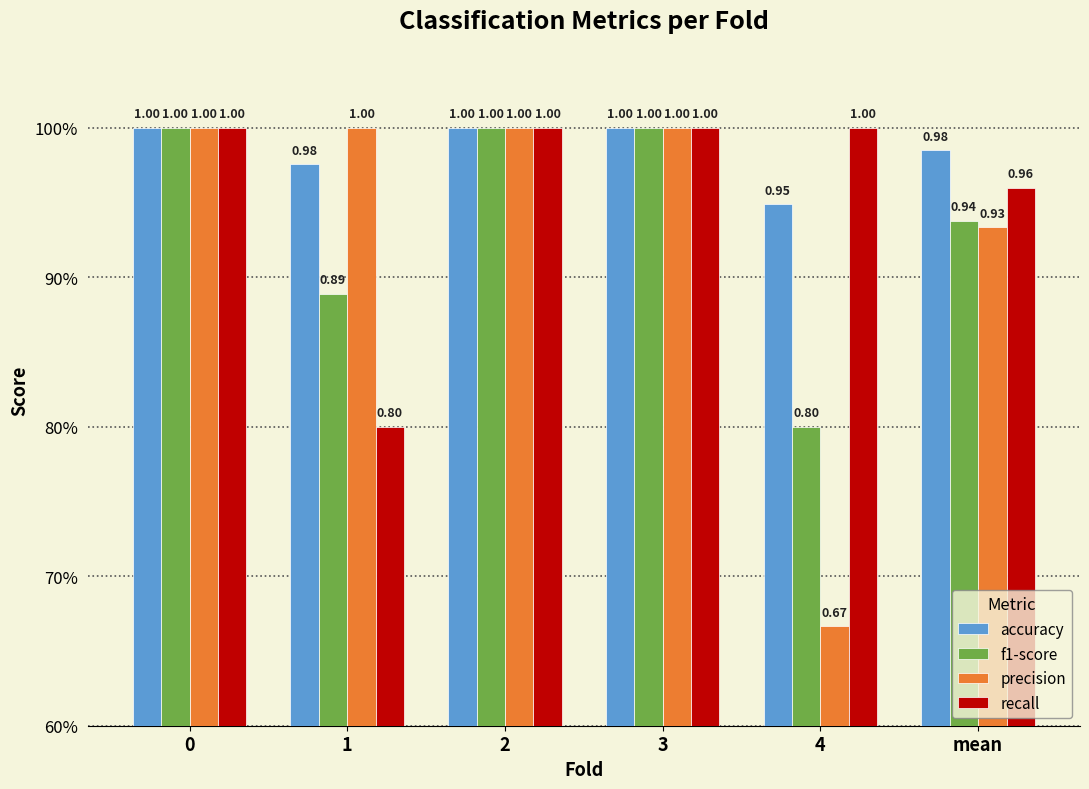

What is the minimum value shown in the chart?

0.7